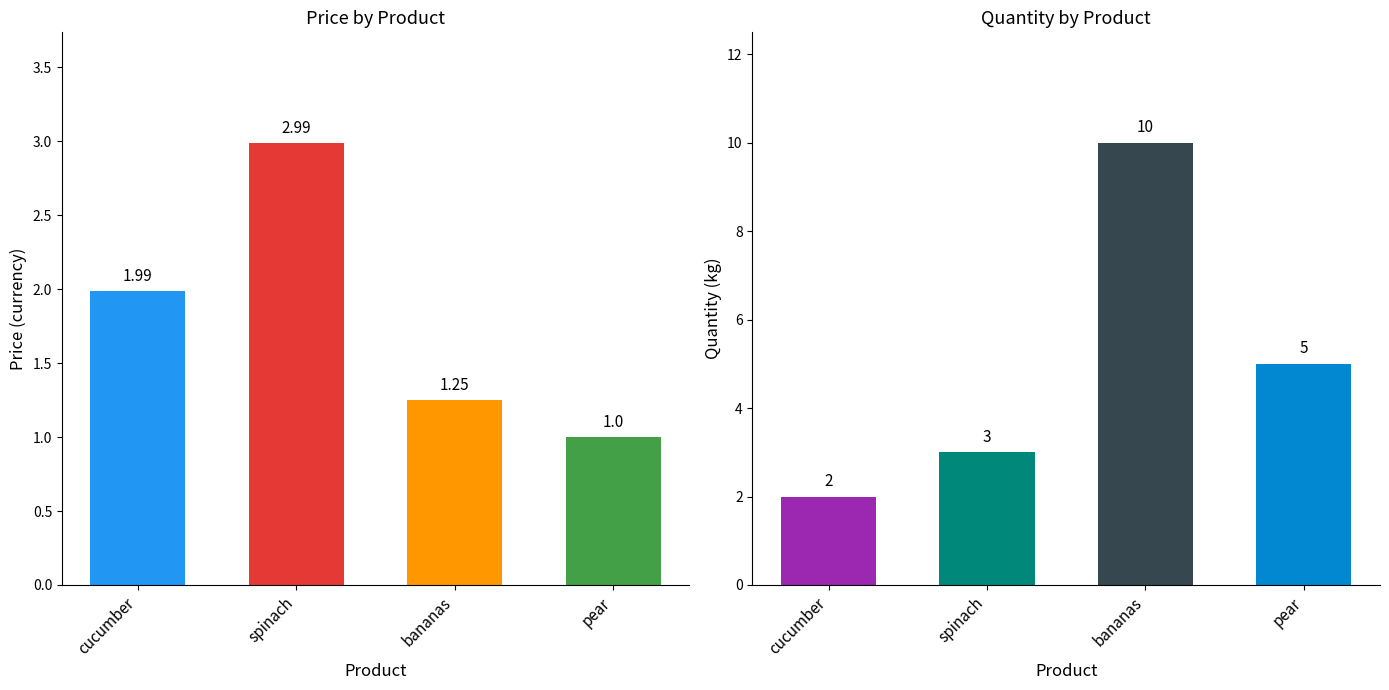

Rank the series by their maximum value, from highest to lowest.

quantity, price